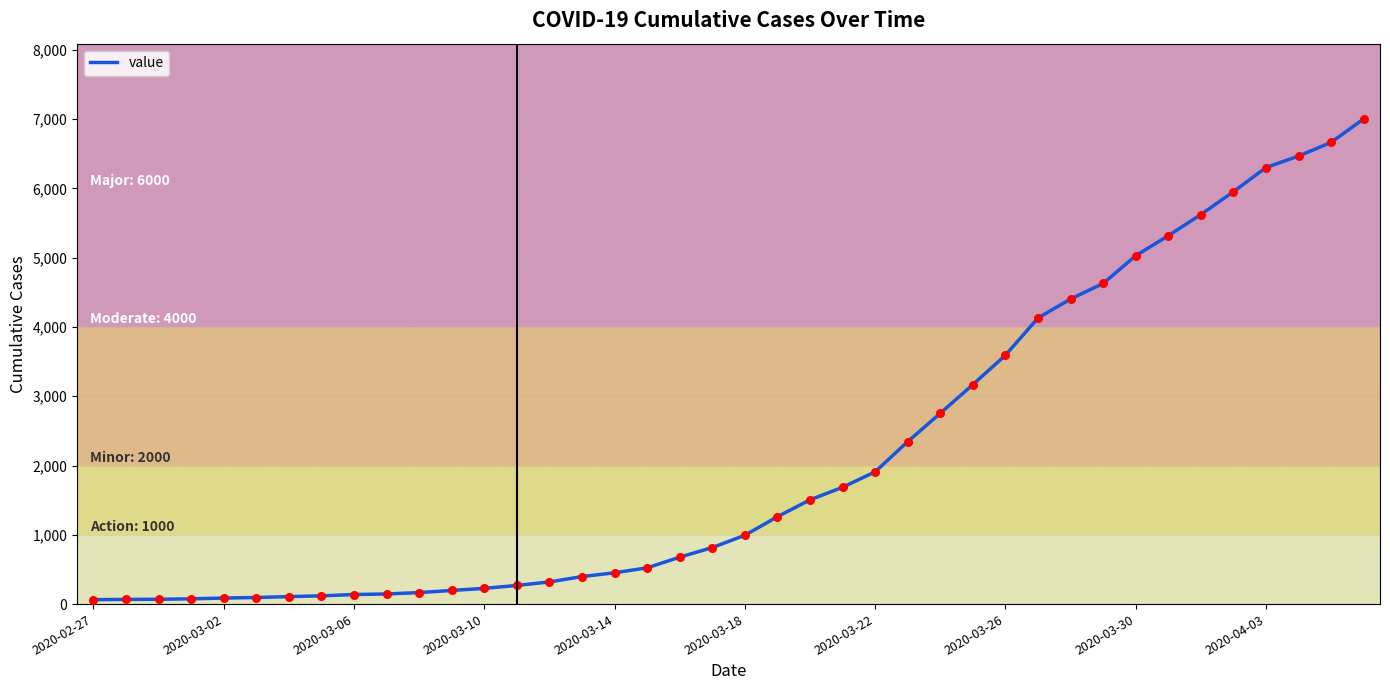

What is the difference between the maximum and minimum values?

6939